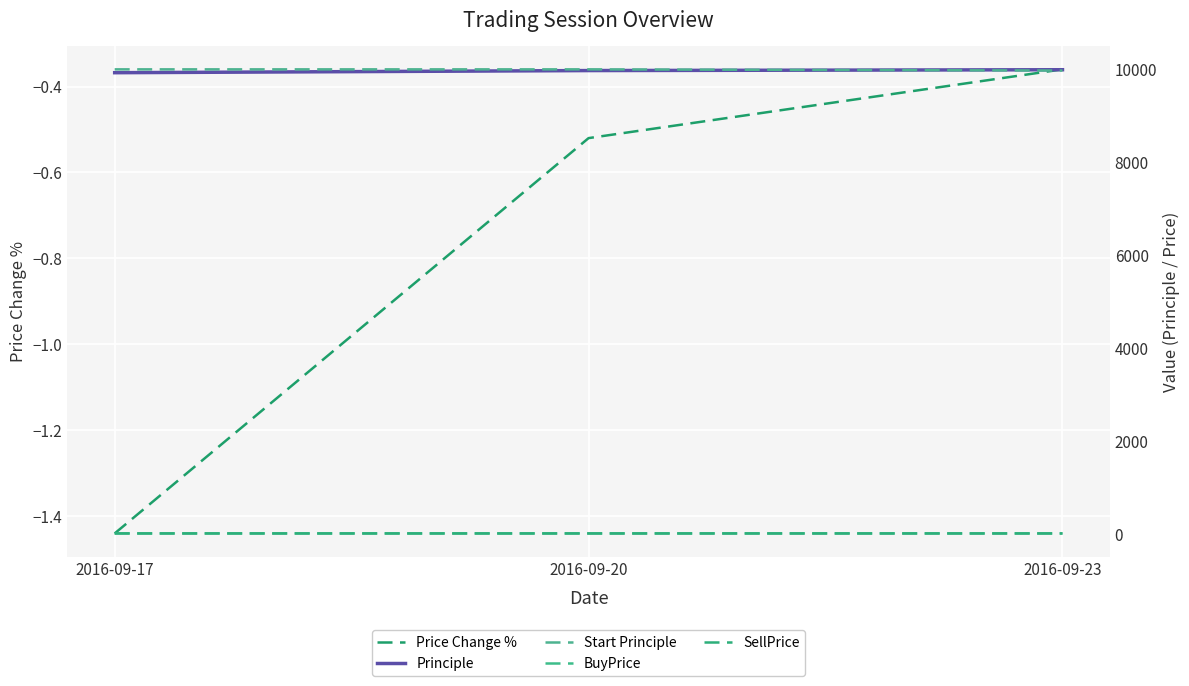

Reading left to right, list all the values displayed in this chart.

Price Change %: 2016-09-17=-1.4	2016-09-20=-0.5	2016-09-23=-0.4
Principle: 2016-09-17=9928.0	2016-09-20=9974.0	2016-09-23=9992.0
Start Principle: 2016-09-17=10000.0	2016-09-20=10000.0	2016-09-23=9974.0
BuyPrice: 2016-09-17=19.5	2016-09-20=19.3	2016-09-23=19.3
SellPrice: 2016-09-17=19.2	2016-09-20=19.2	2016-09-23=19.2